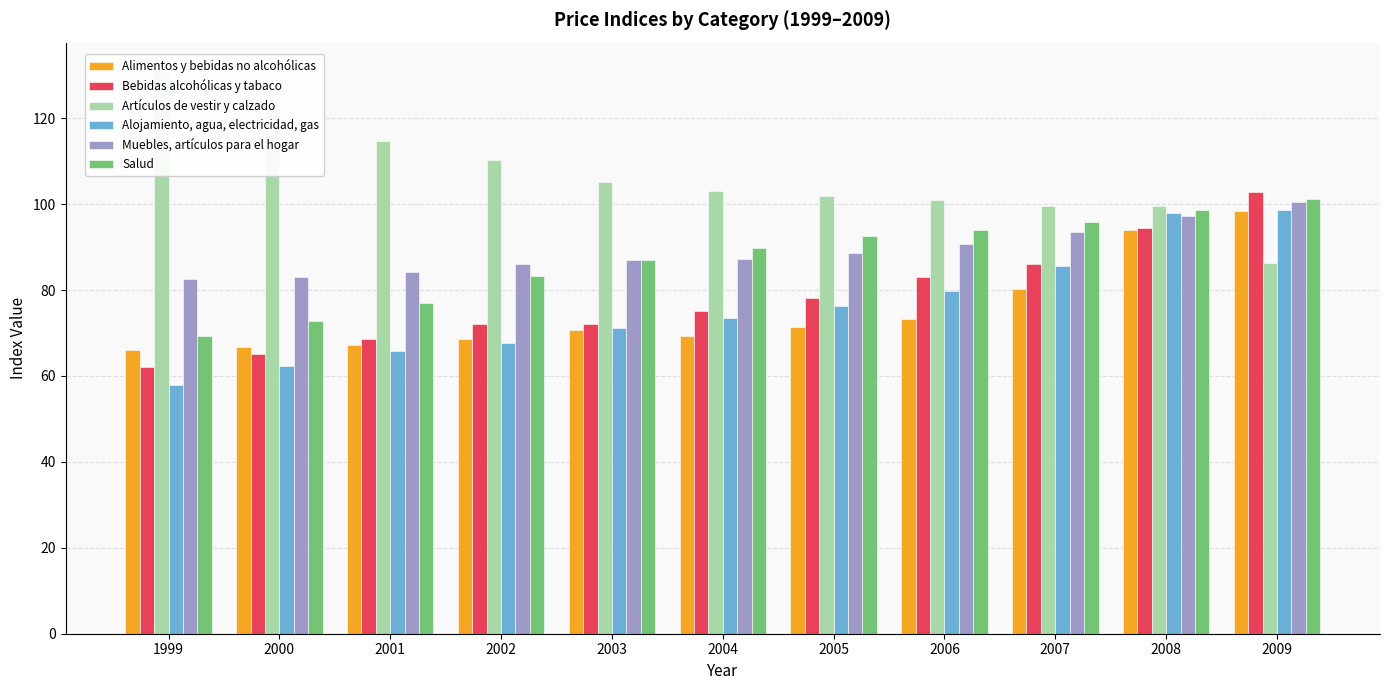

Which series changed the most between 2001 and 2002?

Salud